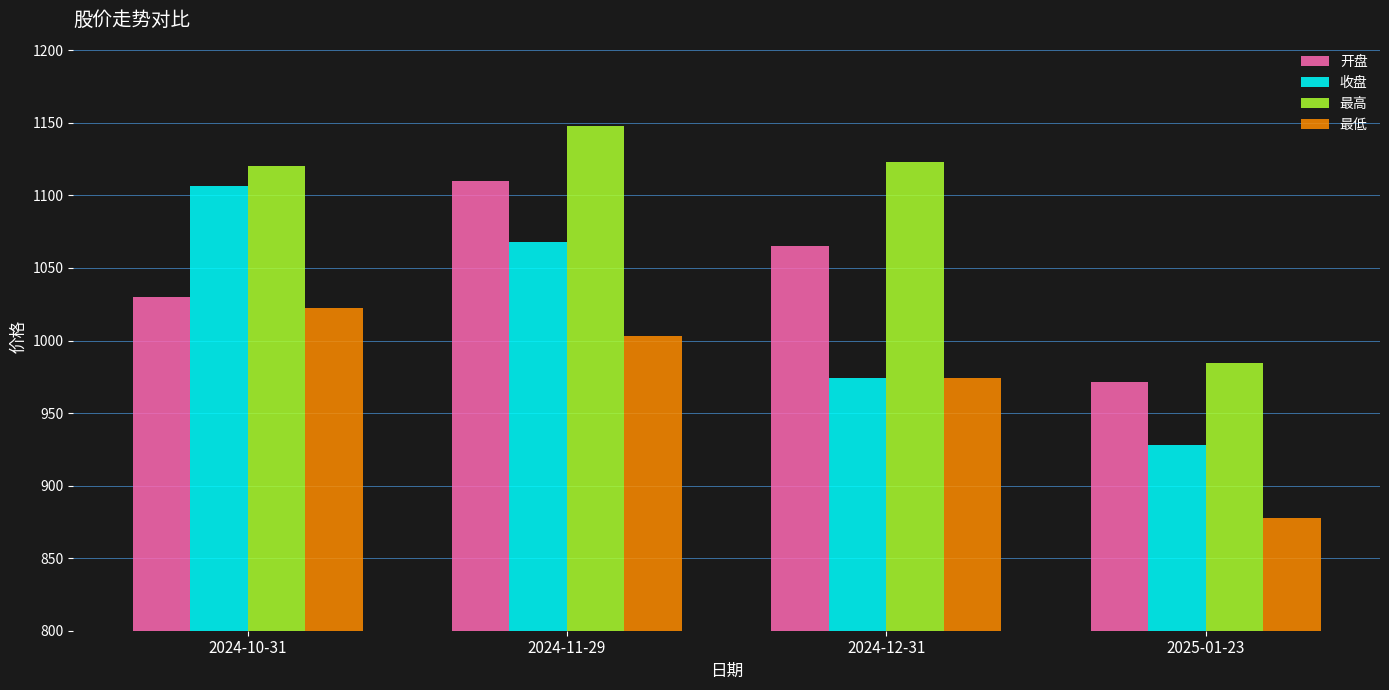

The value of 收盘 at 2025-01-23 is 928.0. True or false?

True